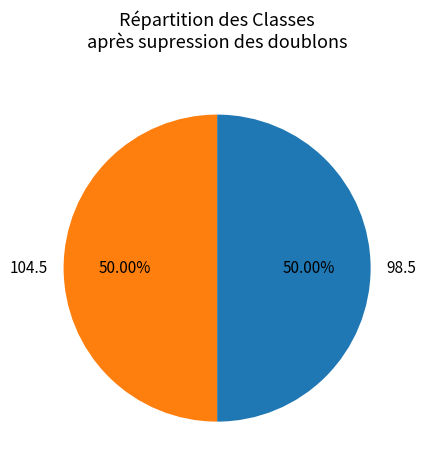

How many slices are in this pie chart?

2